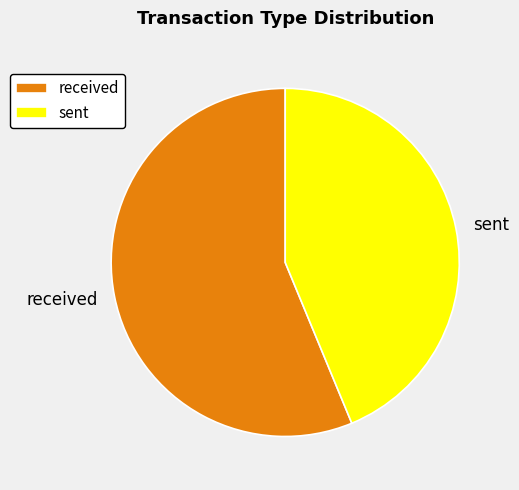

Combined, do sent and received account for over 50%?

Yes